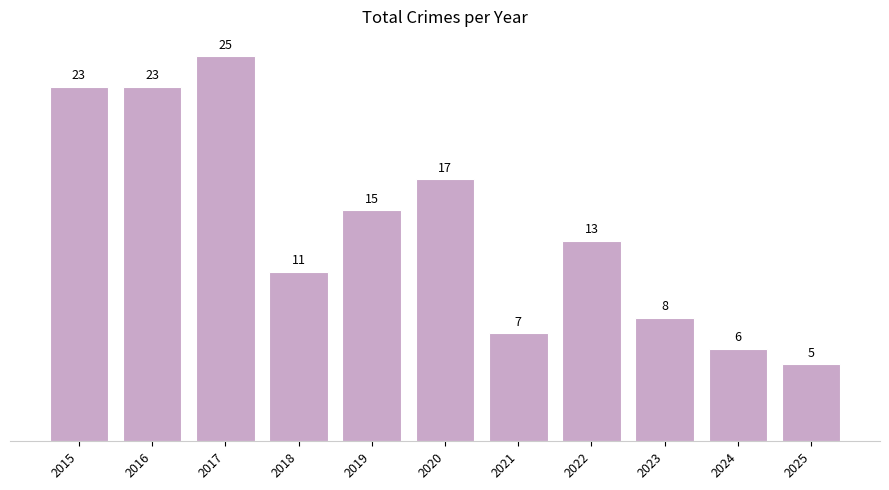

Which label corresponds to the smallest value in the chart?

2025